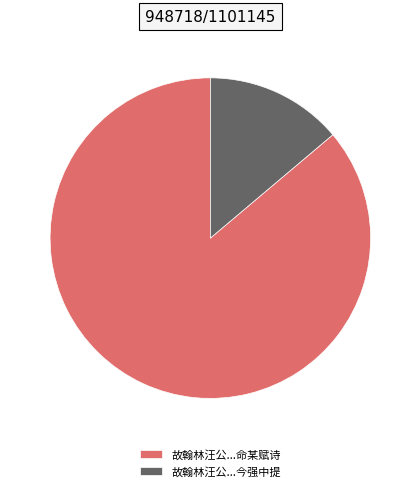

Which category has the smallest portion of the pie?

故翰林汪公...今强中提